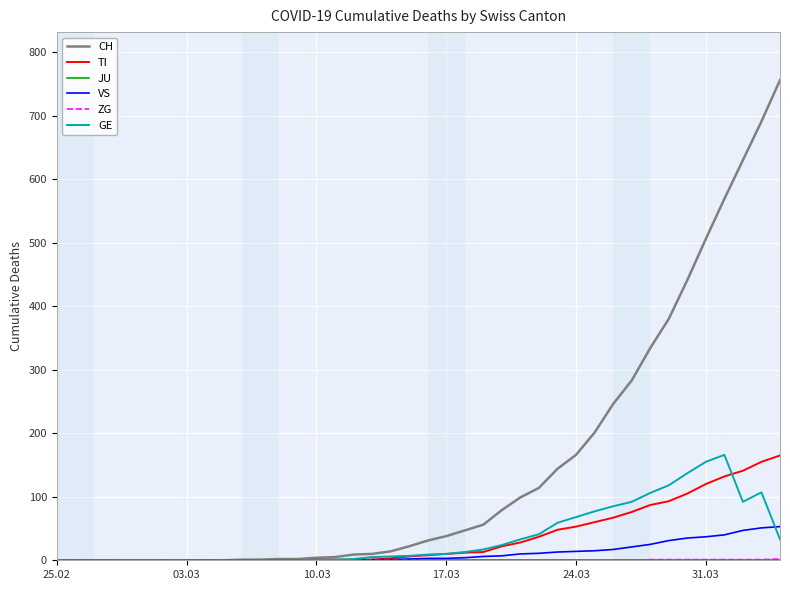

Which series has the largest range (max minus min)?

CH